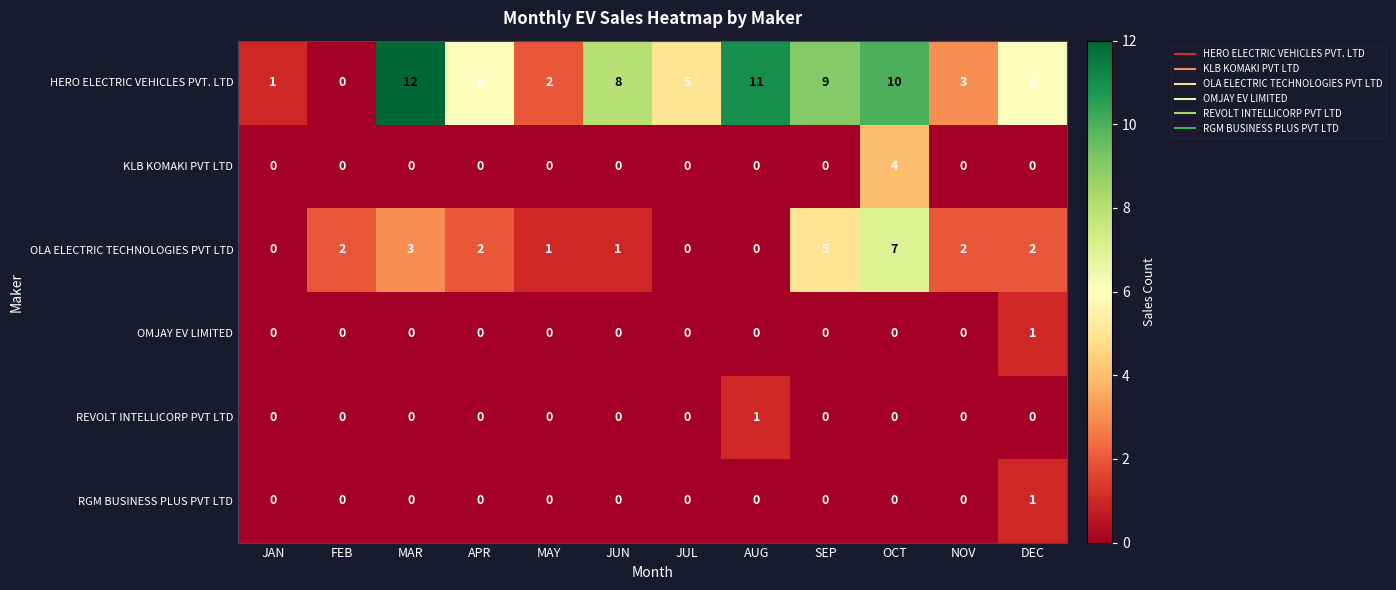

What is the difference between the second highest and second lowest values in the HERO ELECTRIC VEHICLES PVT. LTD series?

10